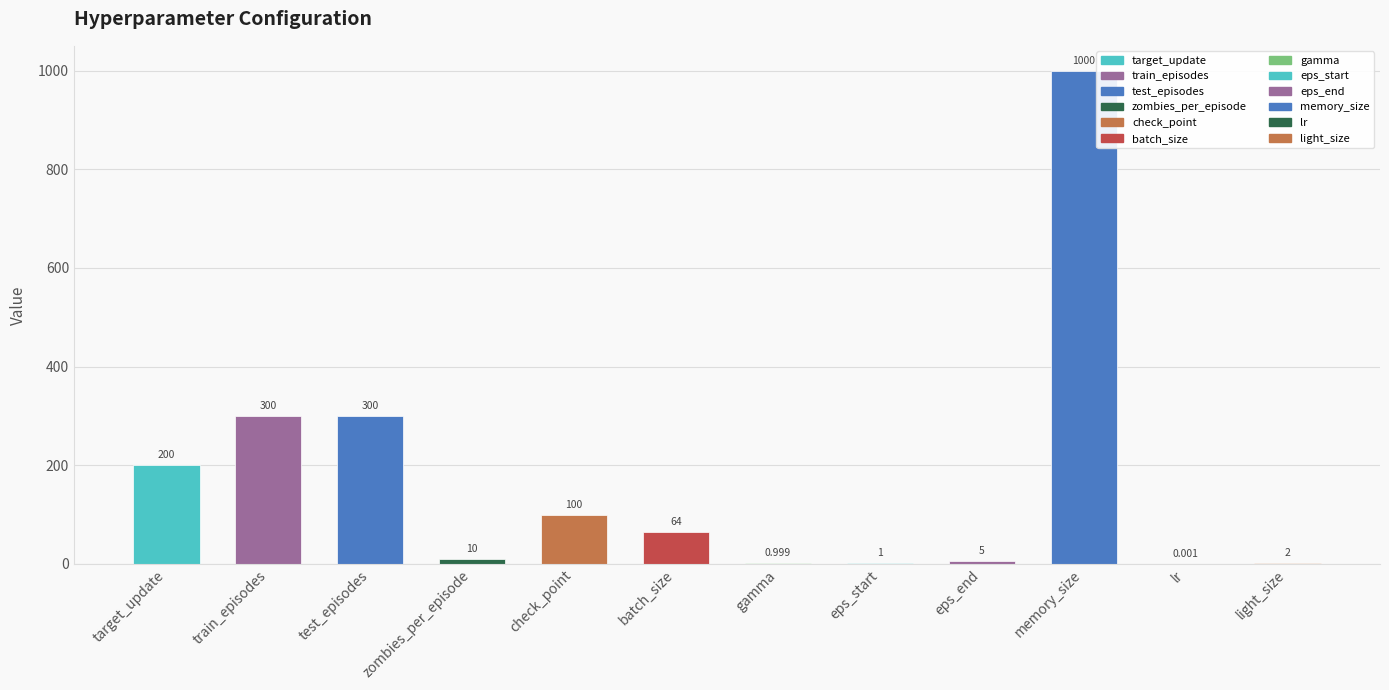

What is the value of the 5th bar from the left?

100.0